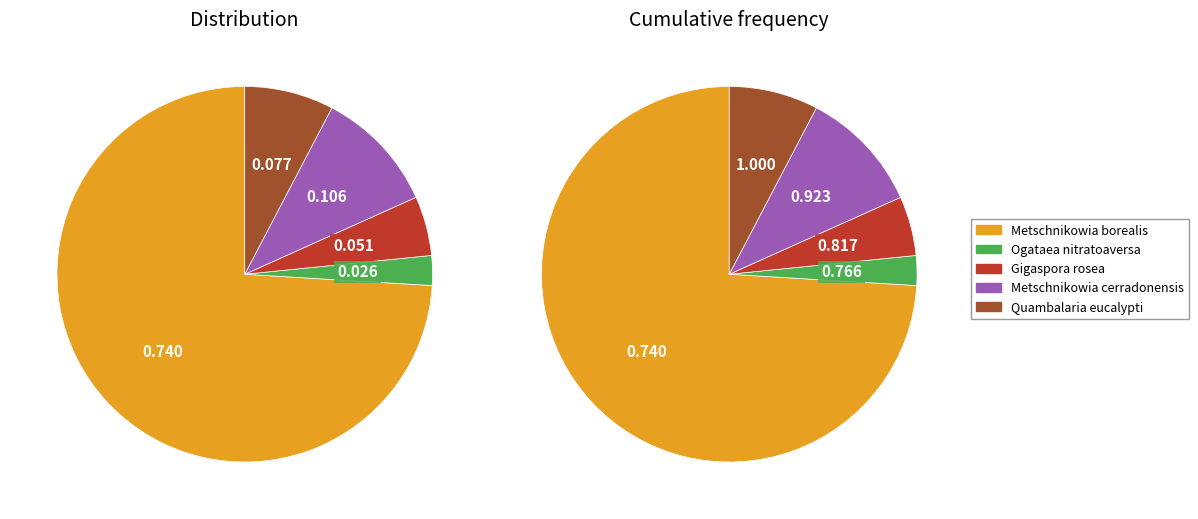

Rank the categories by value from lowest to highest.

Ogataea nitratoaversa, Gigaspora rosea, Quambalaria eucalypti, Metschnikowia cerradonensis, Metschnikowia borealis